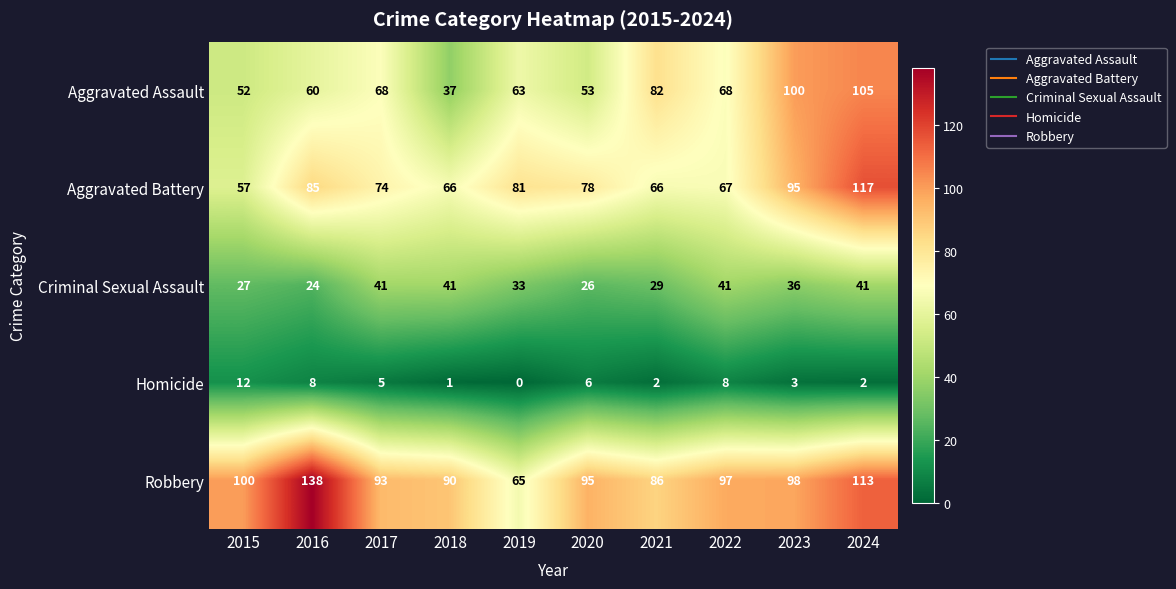

Where is Criminal Sexual Assault nearest to the value 32?

2019